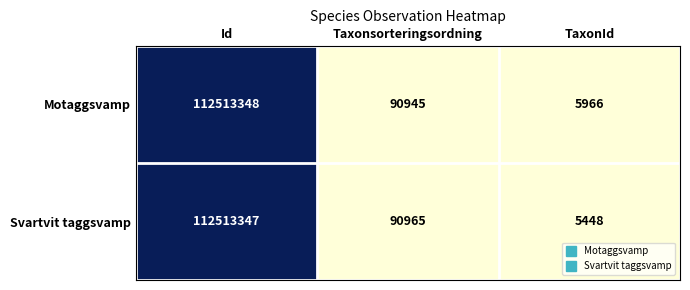

What is the sum of the Svartvit taggsvamp values at Id and TaxonId?

112518795